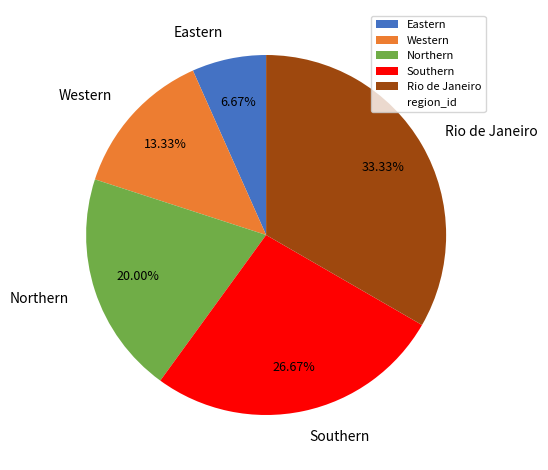

Between Southern and Rio de Janeiro, which is larger?

Rio de Janeiro